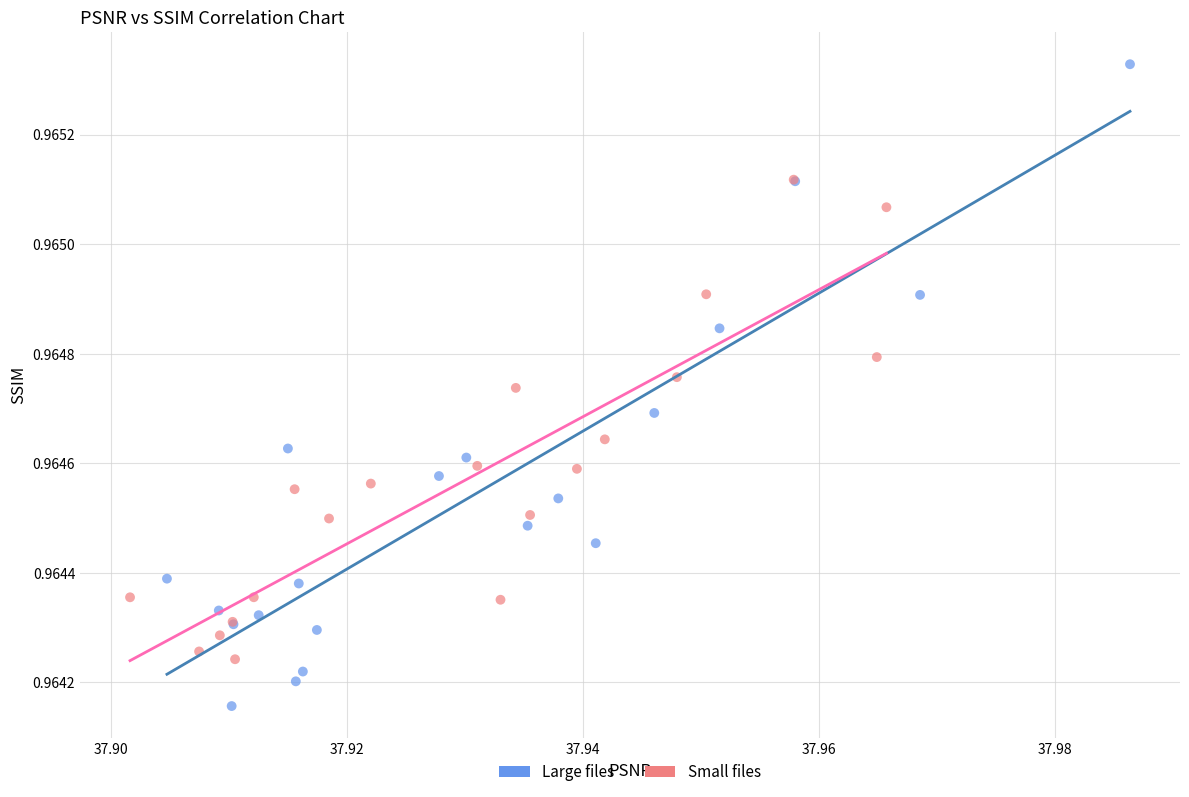

Which series has the widest spread of Y values?

Large files